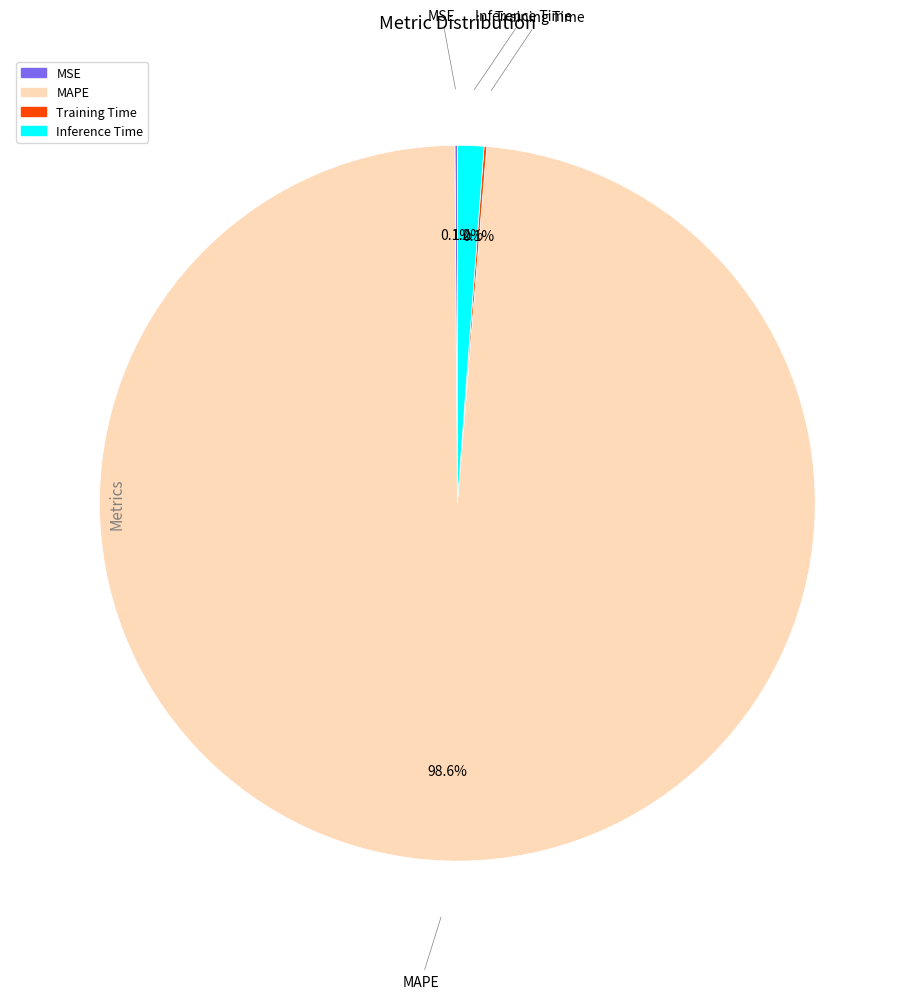

What is the total percentage of MAPE and Inference Time?

99.8%